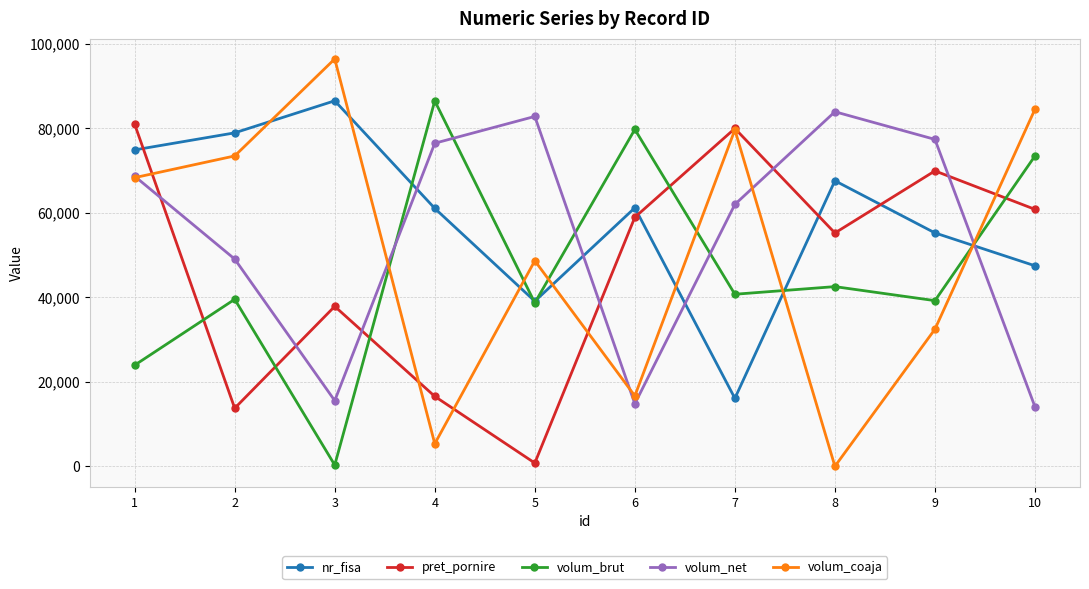

What is the difference between the maximum and minimum values in the volum_coaja series?

96425